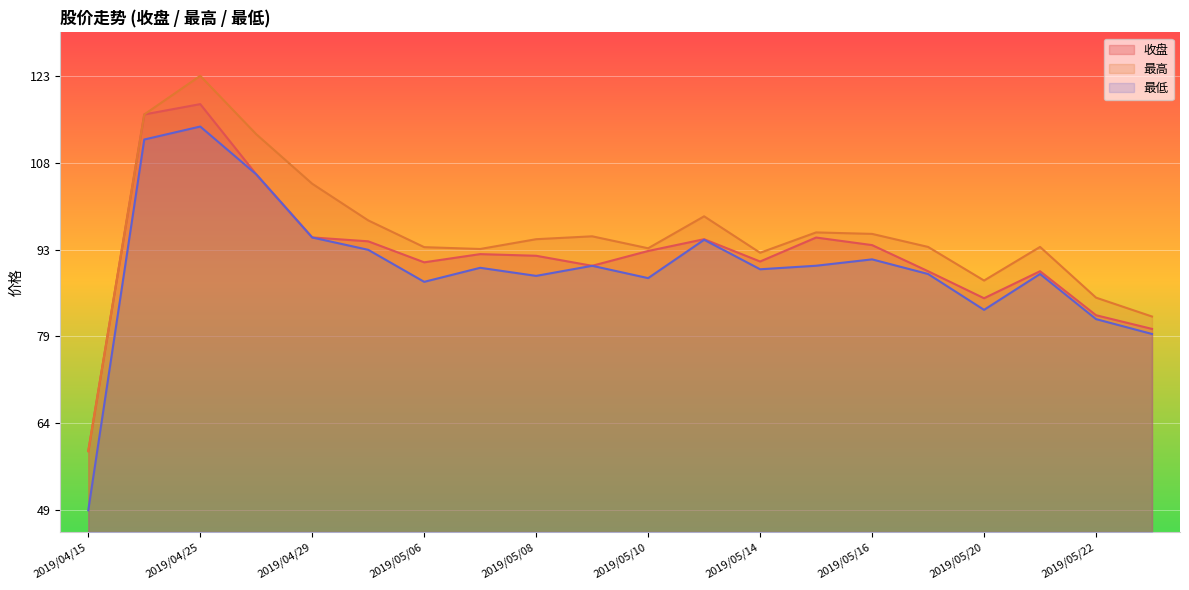

The value of 收盘 at 2019/04/15 is 28.4. True or false?

False